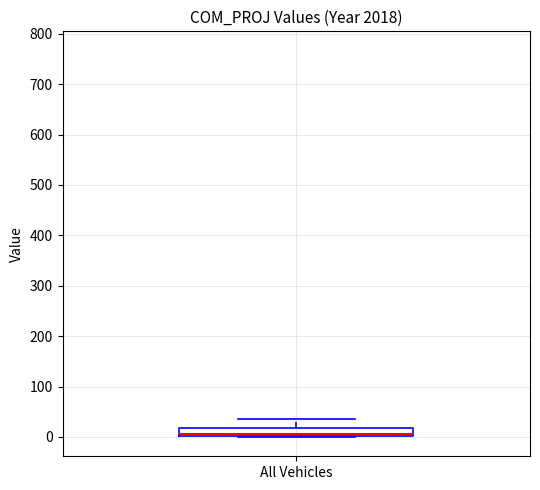

Transcribe this box plot: give where the median line is, the range the box spans, and where the two whiskers end, as read against the y-axis. The values are not printed on the chart, so give them approximately, as read against the axis.

median 10, box 0 to 20, whiskers 0 to 40